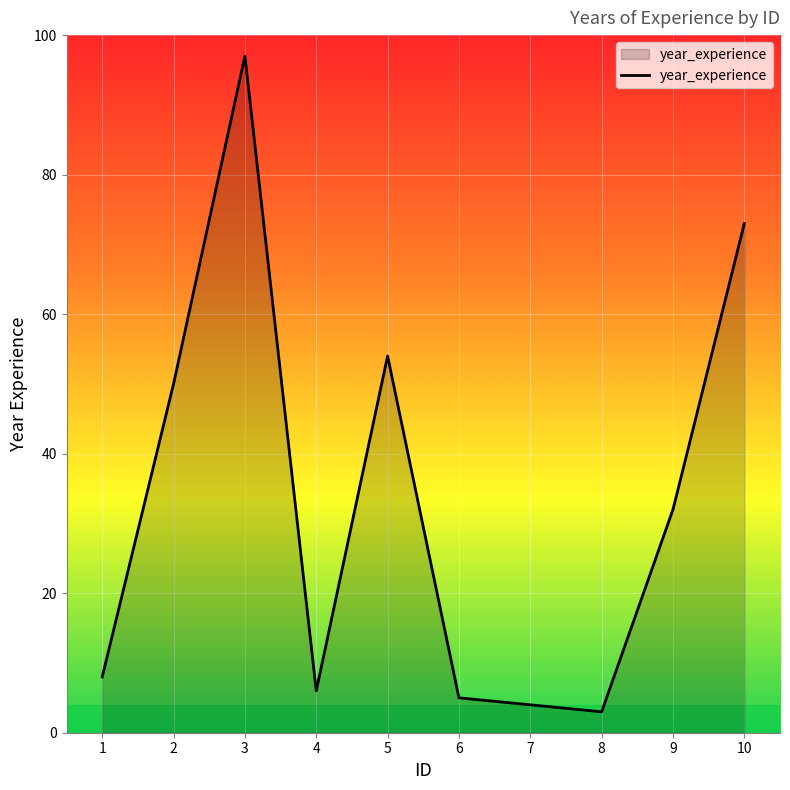

What is the difference between the maximum and minimum values?

94